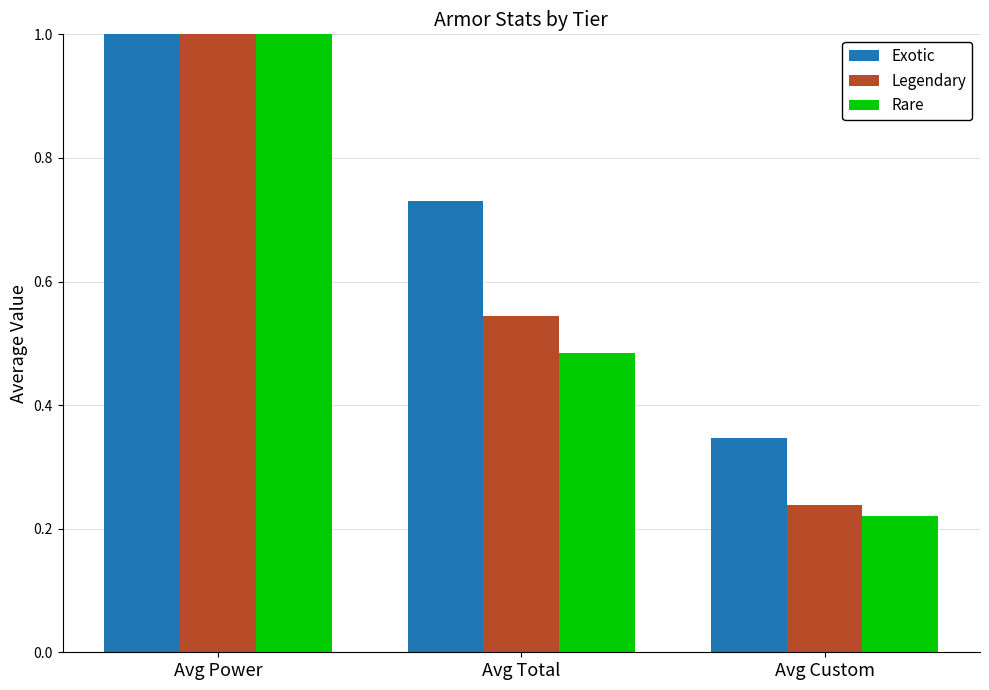

Reading left to right, extract all data points from this chart.

Exotic: Avg Power=12.1	Avg Total=0.7	Avg Custom=0.3
Legendary: Avg Power=12.5	Avg Total=0.5	Avg Custom=0.2
Rare: Avg Power=12.5	Avg Total=0.5	Avg Custom=0.2